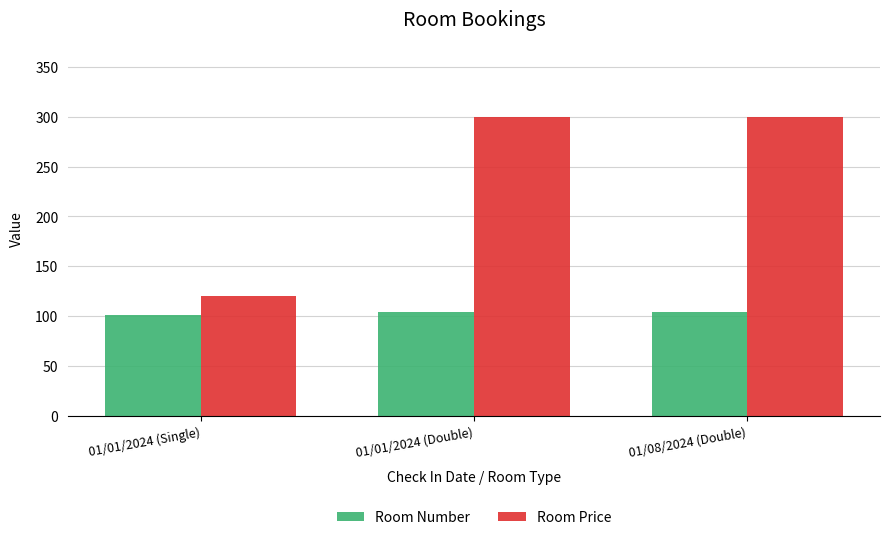

The Room Number series shows 101 at 01/01/2024 (Single). True or false?

True